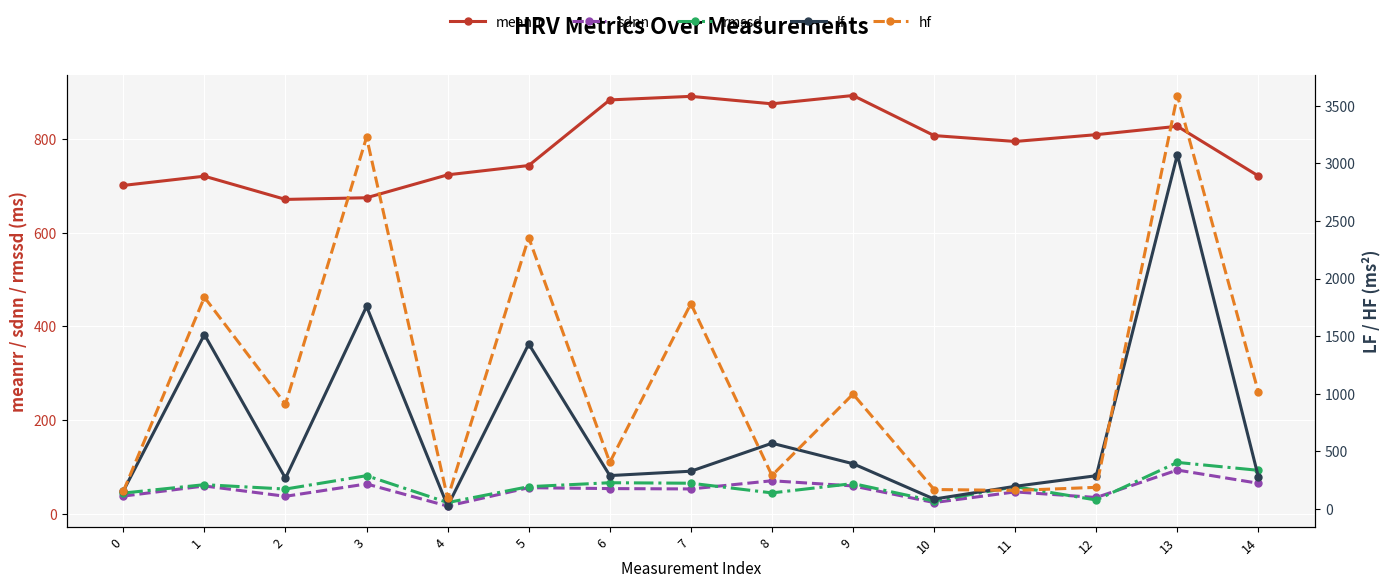

Which category has the highest value across all series?

13